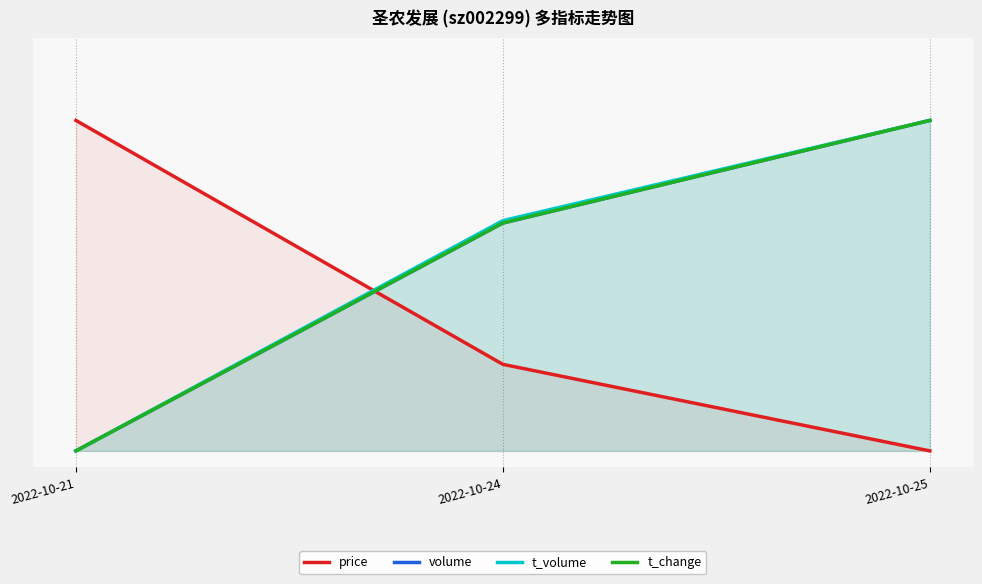

What is the difference between the price values at 2022-10-25 and 2022-10-24?

0.3